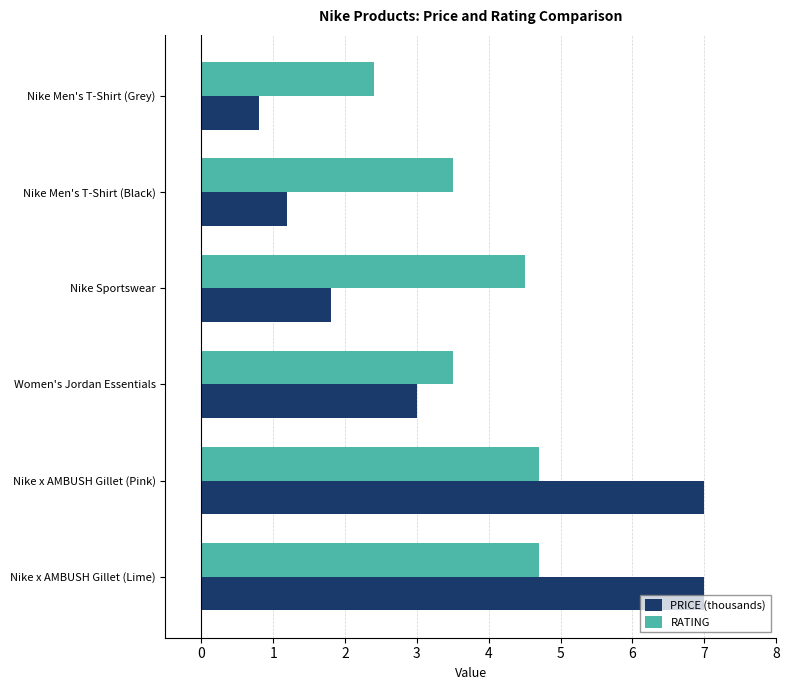

How many categories are shown in the chart?

6